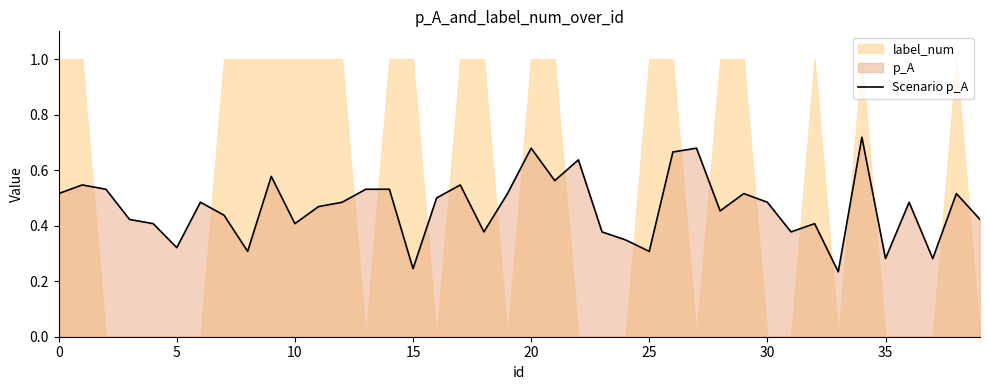

Reading right to left, extract all data points from this chart.

0.4	0.5	0.3	0.5	0.3	0.7	0.2	0.4	0.4	0.5	0.5	0.5	0.7	0.7	0.3	0.3	0.4	0.6	0.6	0.7	0.5	0.4	0.5	0.5	0.2	0.5	0.5	0.5	0.5	0.4	0.6	0.3	0.4	0.5	0.3	0.4	0.4	0.5	0.5	0.5